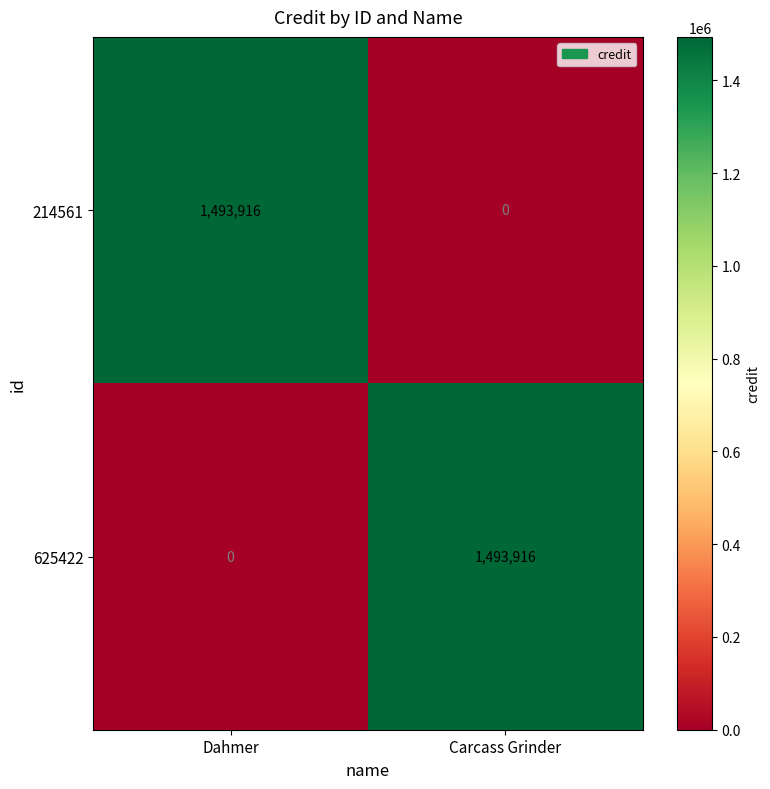

What is the sum of the 625422 values at Dahmer and Carcass Grinder?

1493916